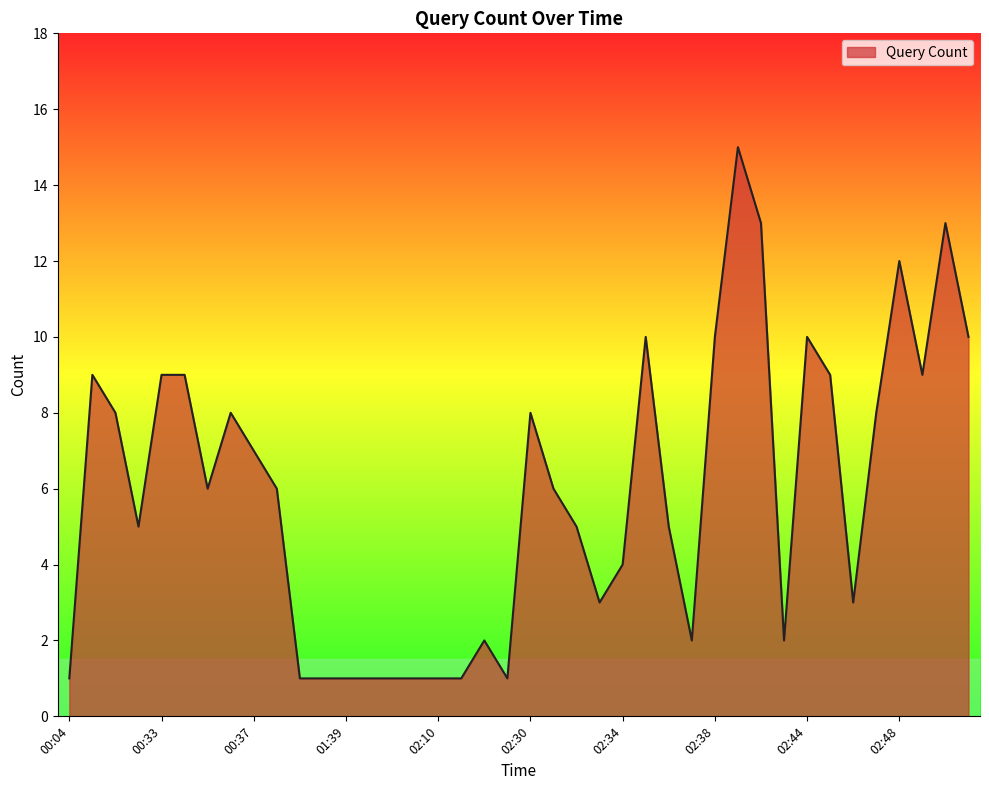

What is the difference between the maximum and minimum values?

14